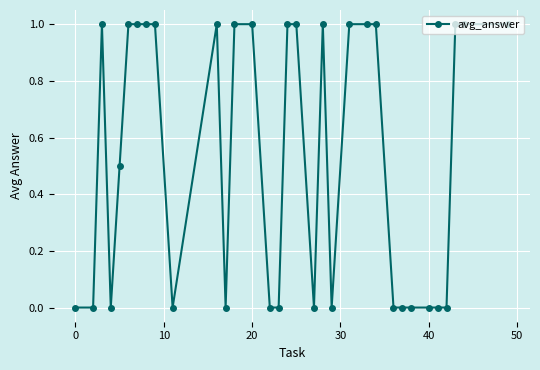

What is the maximum value shown in the chart?

1.0